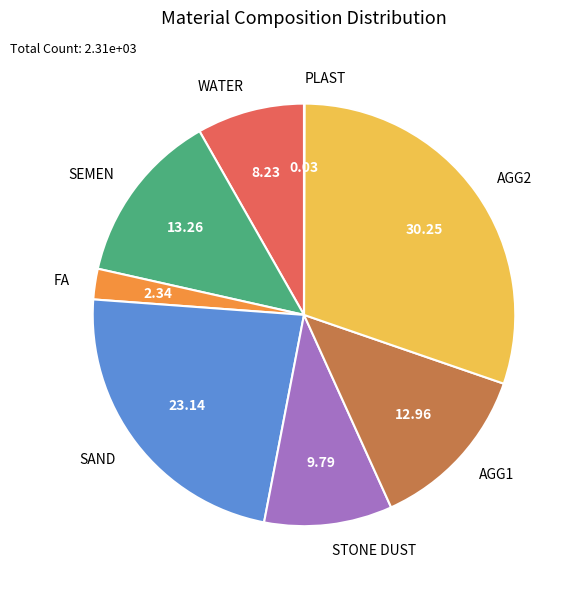

Does AGG2 account for over 50% of the chart?

No